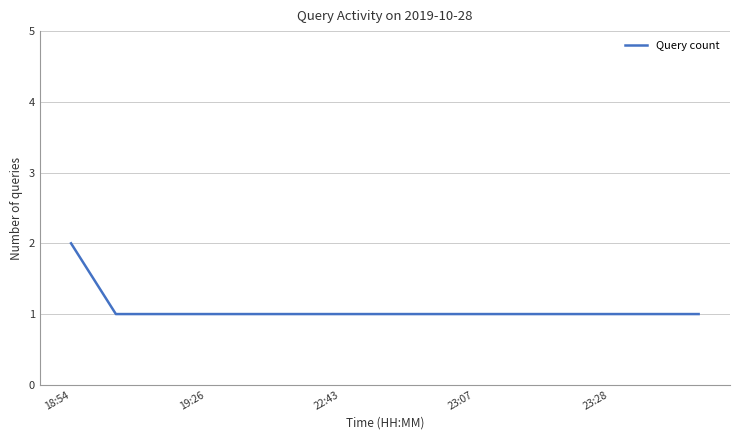

Count the number of data series in this chart.

1